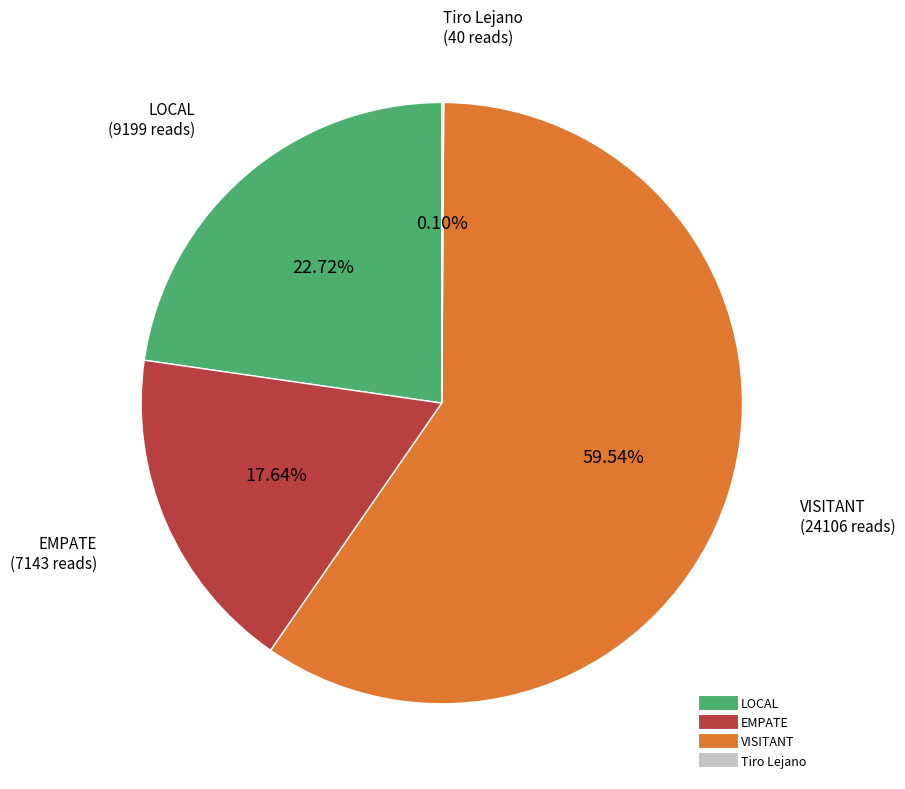

Is there any slice that represents more than half of the pie?

Yes